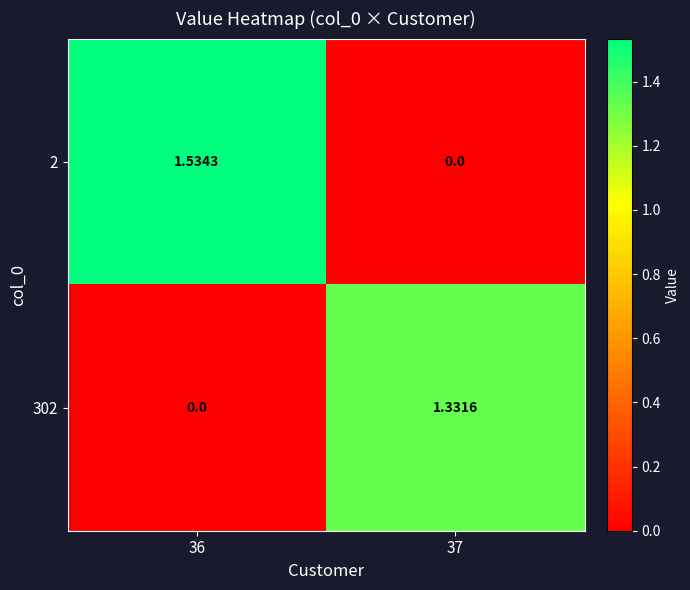

Which series has the largest range (max minus min)?

2